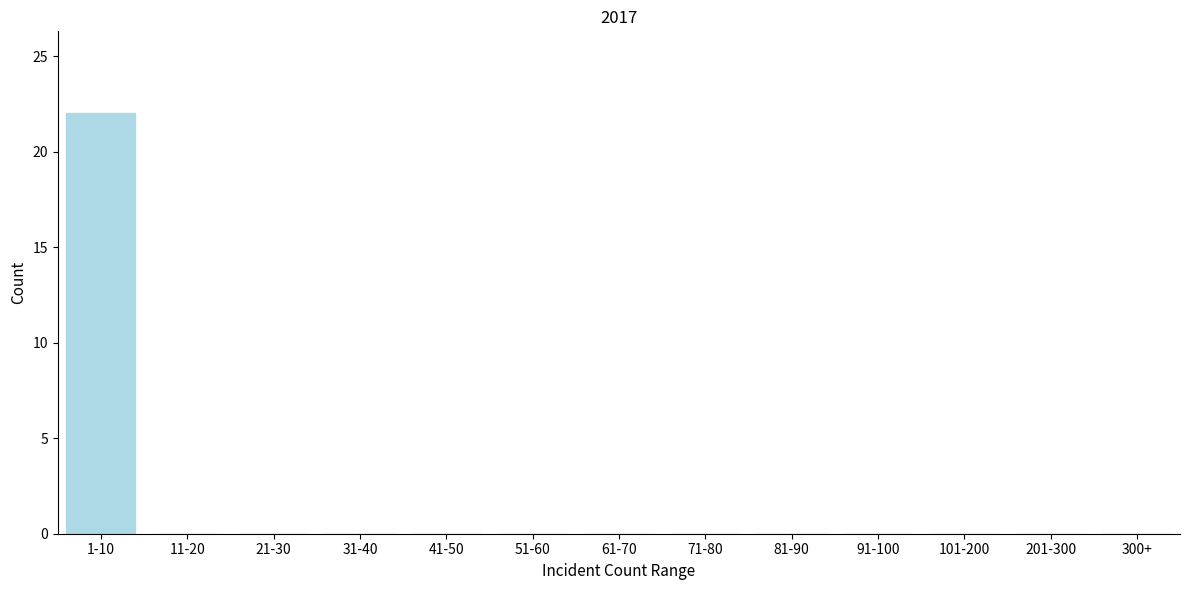

Reading right to left, list all the values displayed in this chart.

300+=0	201-300=0	101-200=0	91-100=0	81-90=0	71-80=0	61-70=0	51-60=0	41-50=0	31-40=0	21-30=0	11-20=0	1-10=22